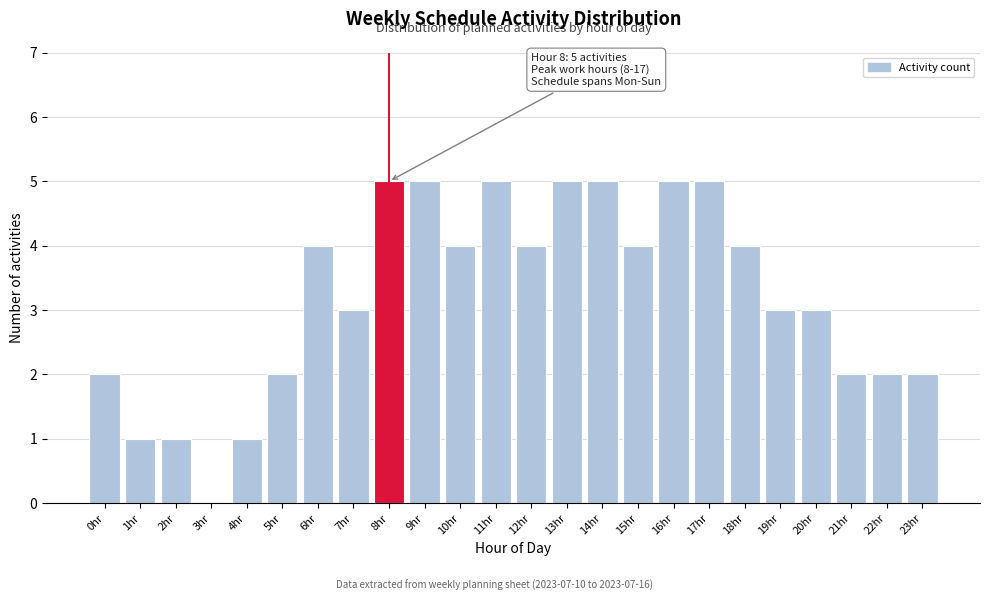

Reading right to left, list all the values displayed in this chart.

23hr=2	22hr=2	21hr=2	20hr=3	19hr=3	18hr=4	17hr=5	16hr=5	15hr=4	14hr=5	13hr=5	12hr=4	11hr=5	10hr=4	9hr=5	8hr=5	7hr=3	6hr=4	5hr=2	4hr=1	3hr=0	2hr=1	1hr=1	0hr=2